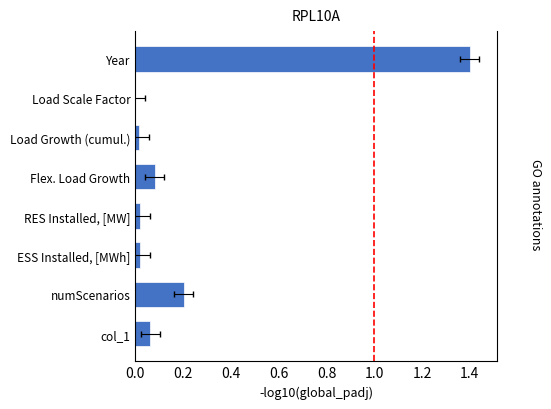

True or false: the data shows 0.1 at Flex. Load Growth.

True